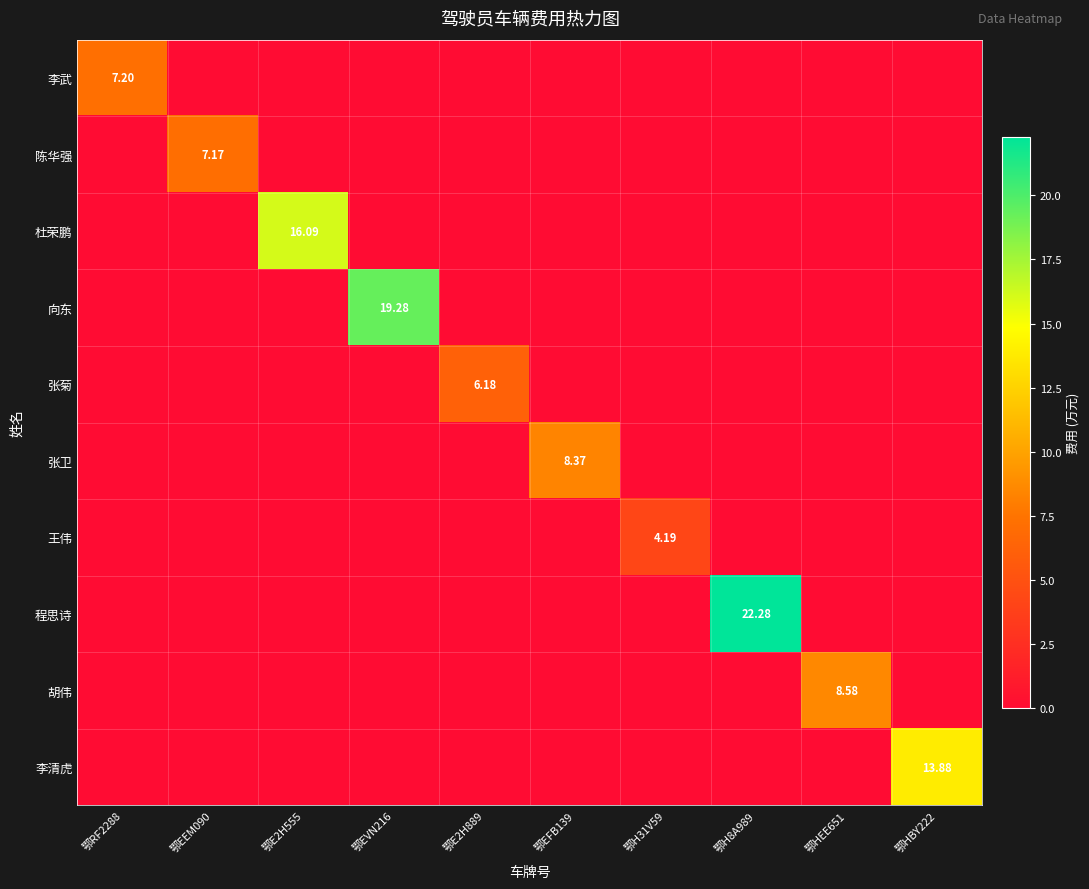

Which series has the largest range (max minus min)?

程思诗